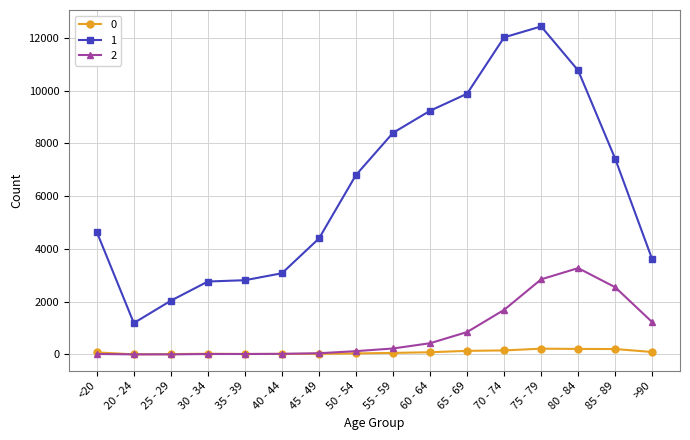

What are all the series names shown in the legend?

0, 1, 2